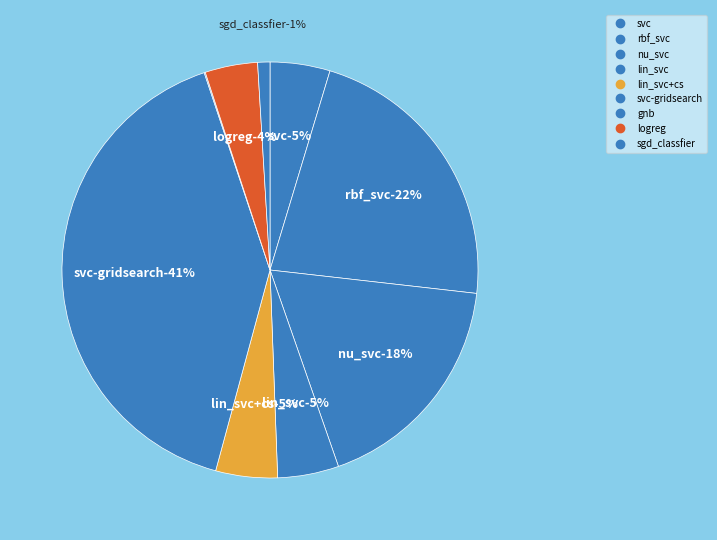

Is there a majority slice in this chart?

No